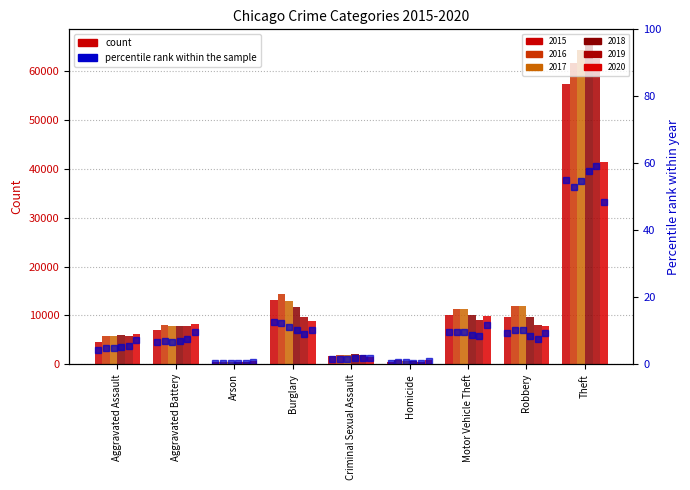

The value at Theft is 23.3. True or false?

False